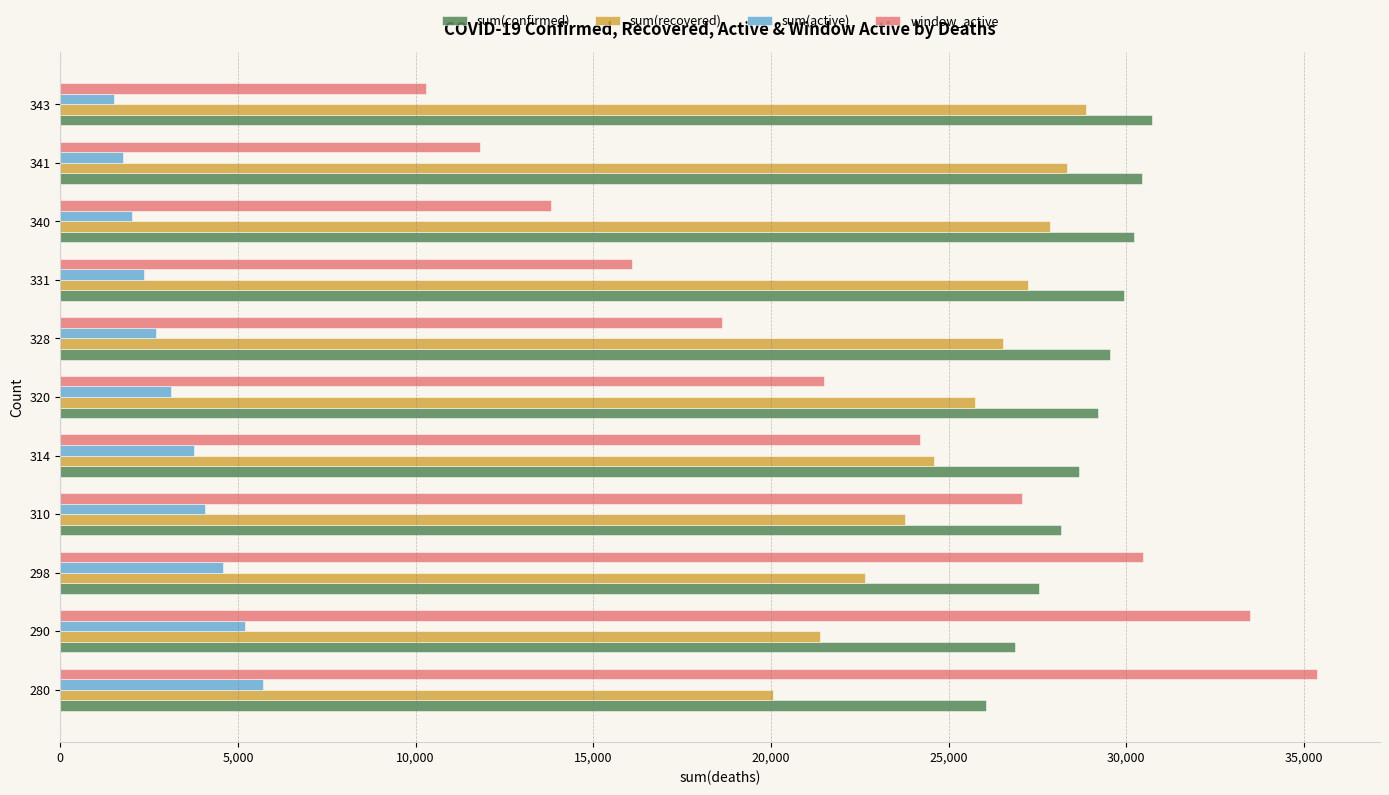

What is the average value of the window_active series?

22064